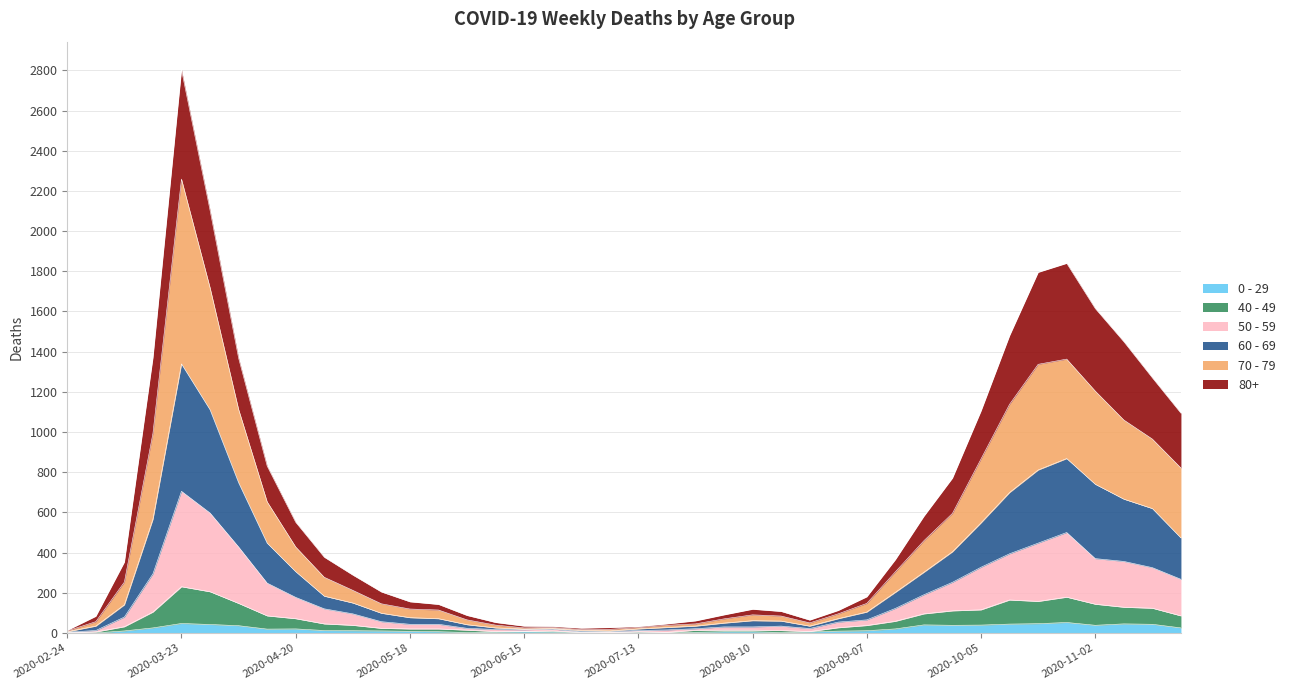

What is the difference between the highest and lowest values at 2020-06-22?

28